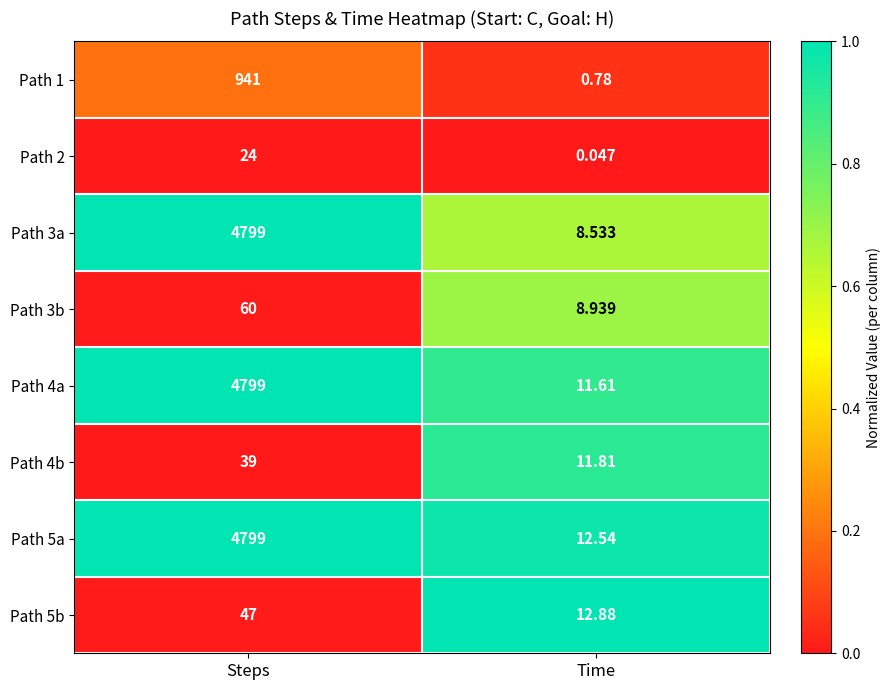

How many categories are shown in the chart?

2